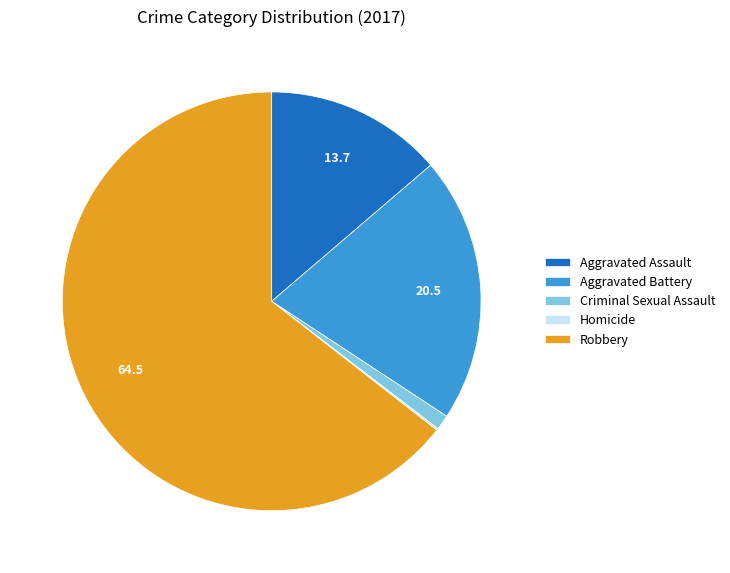

The Aggravated Assault slice represents 21% of the pie. True or false?

False